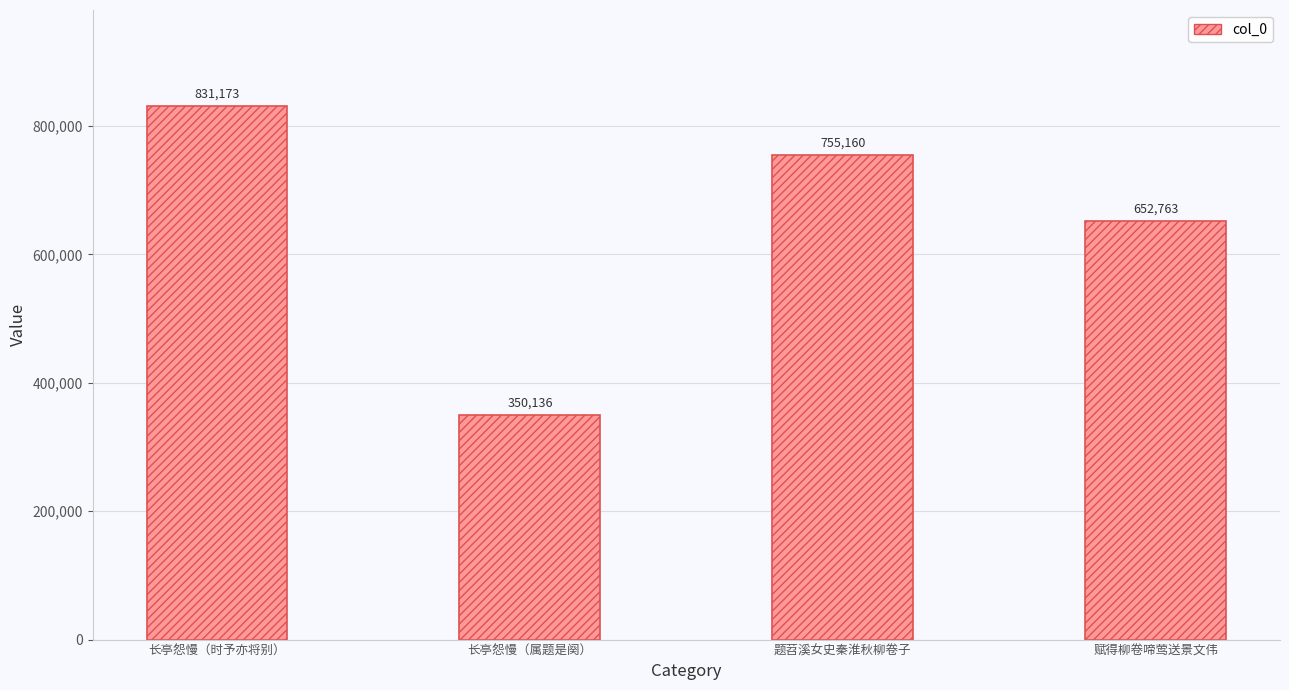

What is the value of the 2nd bar from the left?

350136